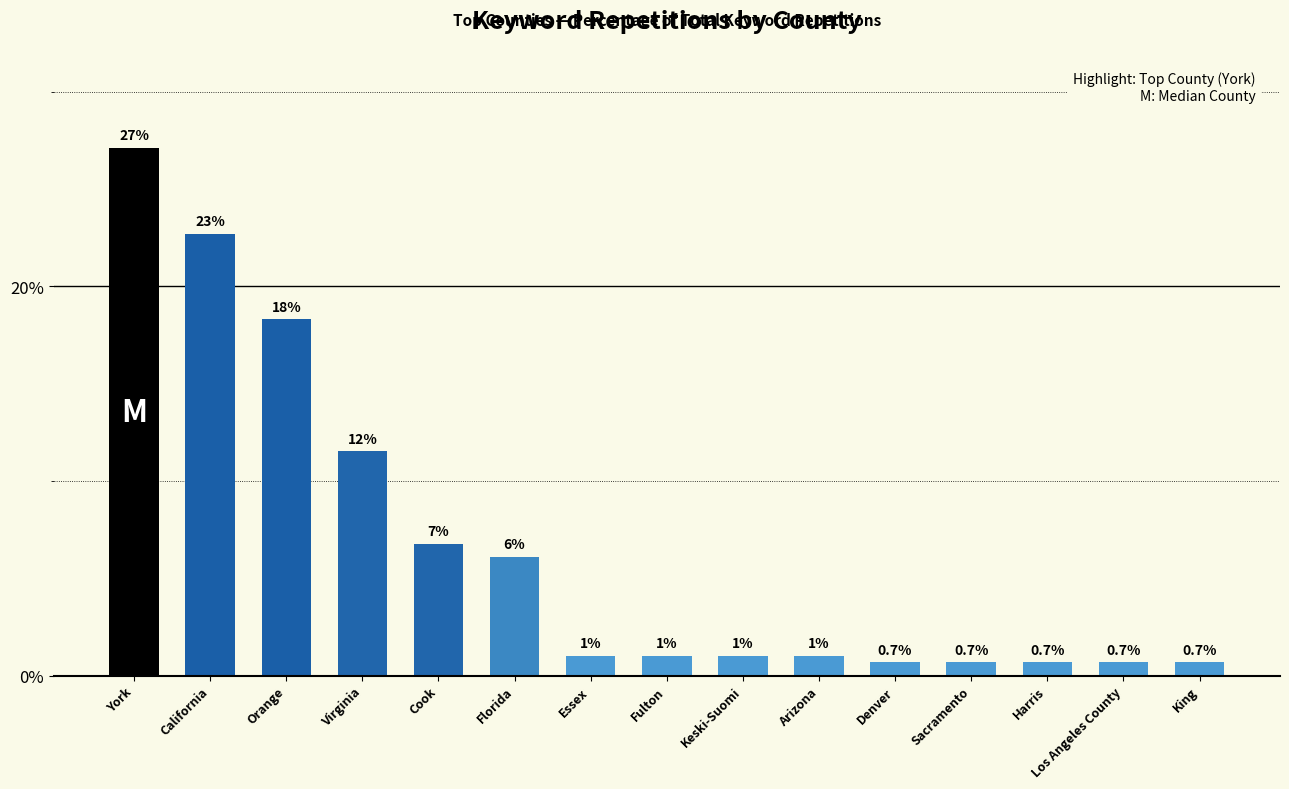

Between Arizona and Orange, which is larger?

Orange